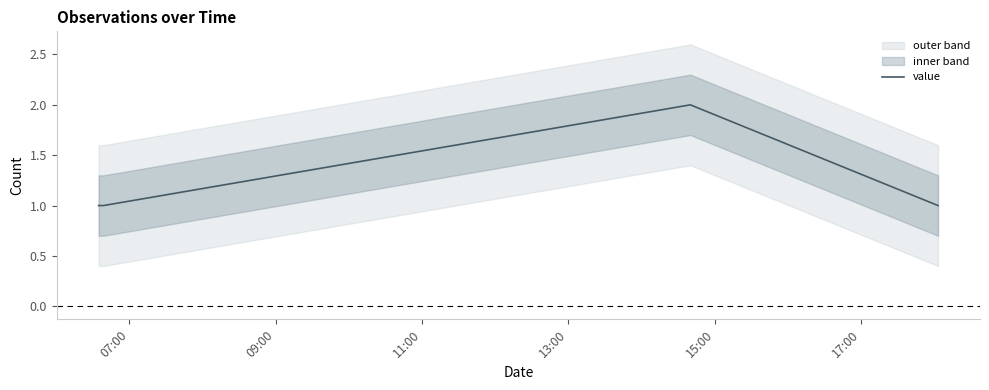

How many lines are shown in the chart?

1